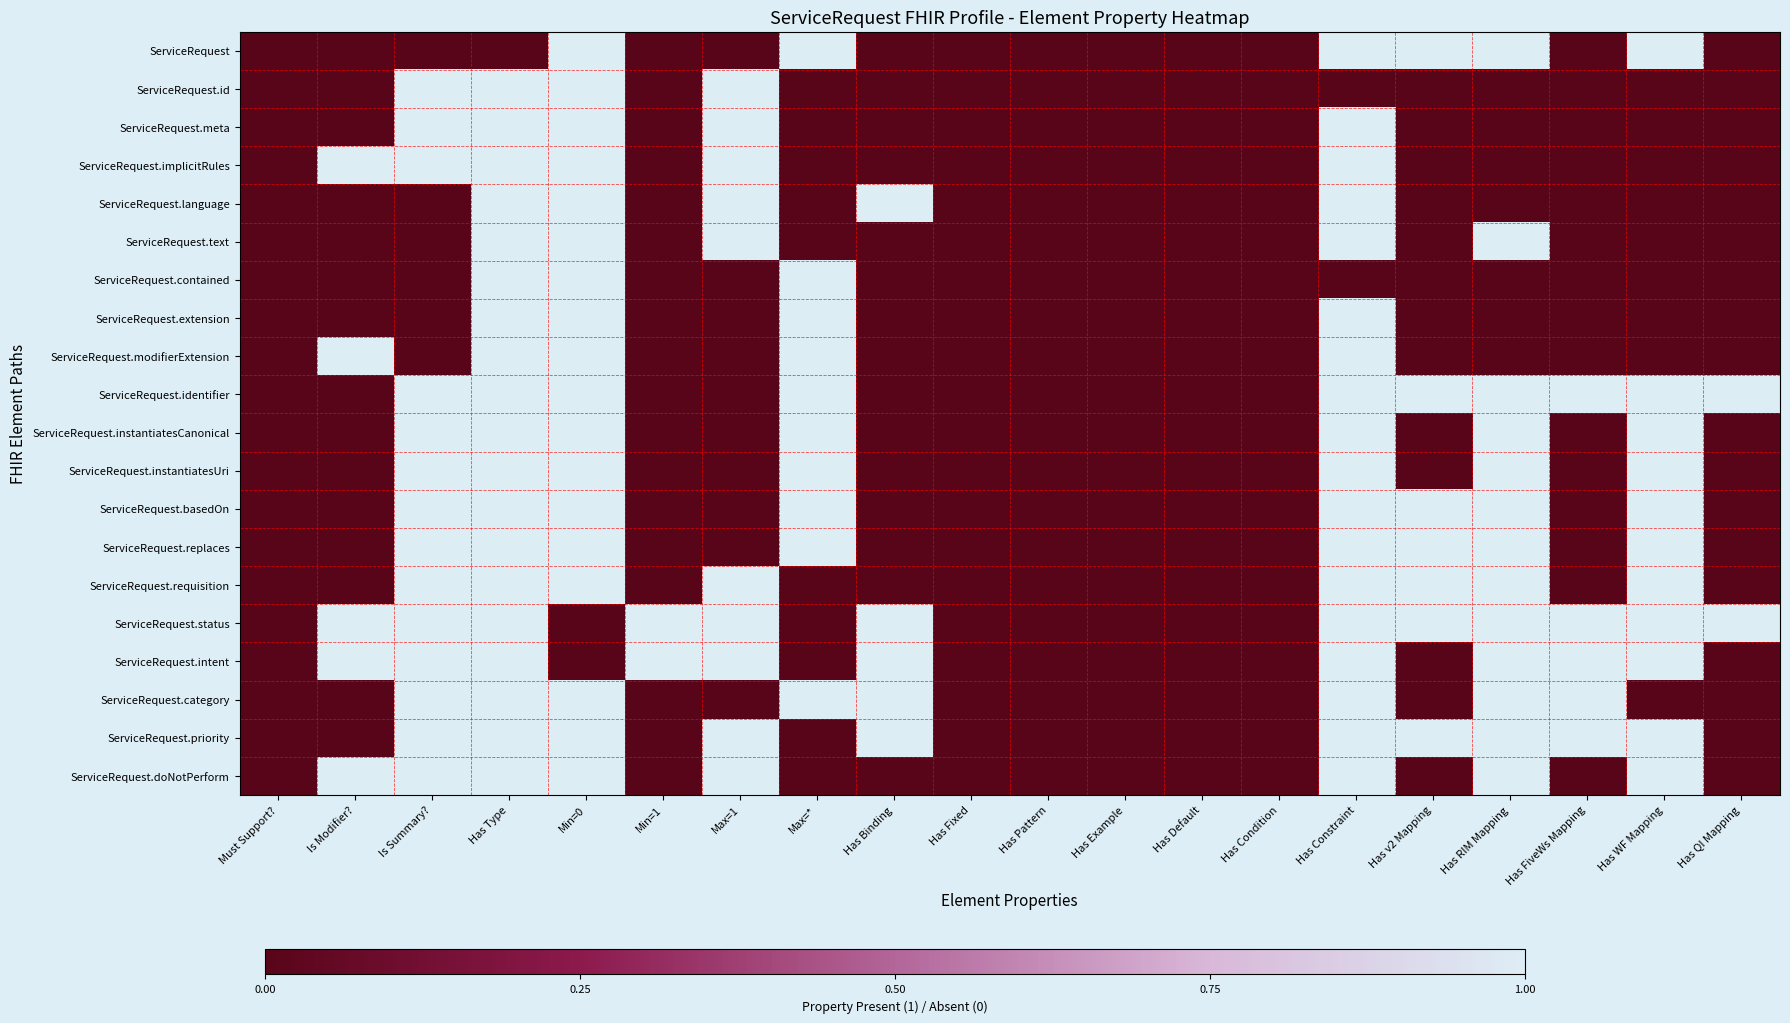

Reading left to right, list all the values displayed in this chart.

ServiceRequest: Must Support?=0	Is Modifier?=0	Is Summary?=0	Has Type=0	Min=0=1	Min=1=0	Max=1=0	Max=*=1	Has Binding=0	Has Fixed=0	Has Pattern=0	Has Example=0	Has Default=0	Has Condition=0	Has Constraint=1	Has v2 Mapping=1	Has RIM Mapping=1	Has FiveWs Mapping=0	Has WF Mapping=1	Has QI Mapping=0
ServiceRequest.id: Must Support?=0	Is Modifier?=0	Is Summary?=1	Has Type=1	Min=0=1	Min=1=0	Max=1=1	Max=*=0	Has Binding=0	Has Fixed=0	Has Pattern=0	Has Example=0	Has Default=0	Has Condition=0	Has Constraint=0	Has v2 Mapping=0	Has RIM Mapping=0	Has FiveWs Mapping=0	Has WF Mapping=0	Has QI Mapping=0
ServiceRequest.meta: Must Support?=0	Is Modifier?=0	Is Summary?=1	Has Type=1	Min=0=1	Min=1=0	Max=1=1	Max=*=0	Has Binding=0	Has Fixed=0	Has Pattern=0	Has Example=0	Has Default=0	Has Condition=0	Has Constraint=1	Has v2 Mapping=0	Has RIM Mapping=0	Has FiveWs Mapping=0	Has WF Mapping=0	Has QI Mapping=0
ServiceRequest.implicitRules: Must Support?=0	Is Modifier?=1	Is Summary?=1	Has Type=1	Min=0=1	Min=1=0	Max=1=1	Max=*=0	Has Binding=0	Has Fixed=0	Has Pattern=0	Has Example=0	Has Default=0	Has Condition=0	Has Constraint=1	Has v2 Mapping=0	Has RIM Mapping=0	Has FiveWs Mapping=0	Has WF Mapping=0	Has QI Mapping=0
ServiceRequest.language: Must Support?=0	Is Modifier?=0	Is Summary?=0	Has Type=1	Min=0=1	Min=1=0	Max=1=1	Max=*=0	Has Binding=1	Has Fixed=0	Has Pattern=0	Has Example=0	Has Default=0	Has Condition=0	Has Constraint=1	Has v2 Mapping=0	Has RIM Mapping=0	Has FiveWs Mapping=0	Has WF Mapping=0	Has QI Mapping=0
ServiceRequest.text: Must Support?=0	Is Modifier?=0	Is Summary?=0	Has Type=1	Min=0=1	Min=1=0	Max=1=1	Max=*=0	Has Binding=0	Has Fixed=0	Has Pattern=0	Has Example=0	Has Default=0	Has Condition=0	Has Constraint=1	Has v2 Mapping=0	Has RIM Mapping=1	Has FiveWs Mapping=0	Has WF Mapping=0	Has QI Mapping=0
ServiceRequest.contained: Must Support?=0	Is Modifier?=0	Is Summary?=0	Has Type=1	Min=0=1	Min=1=0	Max=1=0	Max=*=1	Has Binding=0	Has Fixed=0	Has Pattern=0	Has Example=0	Has Default=0	Has Condition=0	Has Constraint=0	Has v2 Mapping=0	Has RIM Mapping=0	Has FiveWs Mapping=0	Has WF Mapping=0	Has QI Mapping=0
ServiceRequest.extension: Must Support?=0	Is Modifier?=0	Is Summary?=0	Has Type=1	Min=0=1	Min=1=0	Max=1=0	Max=*=1	Has Binding=0	Has Fixed=0	Has Pattern=0	Has Example=0	Has Default=0	Has Condition=0	Has Constraint=1	Has v2 Mapping=0	Has RIM Mapping=0	Has FiveWs Mapping=0	Has WF Mapping=0	Has QI Mapping=0
ServiceRequest.modifierExtension: Must Support?=0	Is Modifier?=1	Is Summary?=0	Has Type=1	Min=0=1	Min=1=0	Max=1=0	Max=*=1	Has Binding=0	Has Fixed=0	Has Pattern=0	Has Example=0	Has Default=0	Has Condition=0	Has Constraint=1	Has v2 Mapping=0	Has RIM Mapping=0	Has FiveWs Mapping=0	Has WF Mapping=0	Has QI Mapping=0
ServiceRequest.identifier: Must Support?=0	Is Modifier?=0	Is Summary?=1	Has Type=1	Min=0=1	Min=1=0	Max=1=0	Max=*=1	Has Binding=0	Has Fixed=0	Has Pattern=0	Has Example=0	Has Default=0	Has Condition=0	Has Constraint=1	Has v2 Mapping=1	Has RIM Mapping=1	Has FiveWs Mapping=1	Has WF Mapping=1	Has QI Mapping=1
ServiceRequest.instantiatesCanonical: Must Support?=0	Is Modifier?=0	Is Summary?=1	Has Type=1	Min=0=1	Min=1=0	Max=1=0	Max=*=1	Has Binding=0	Has Fixed=0	Has Pattern=0	Has Example=0	Has Default=0	Has Condition=0	Has Constraint=1	Has v2 Mapping=0	Has RIM Mapping=1	Has FiveWs Mapping=0	Has WF Mapping=1	Has QI Mapping=0
ServiceRequest.instantiatesUri: Must Support?=0	Is Modifier?=0	Is Summary?=1	Has Type=1	Min=0=1	Min=1=0	Max=1=0	Max=*=1	Has Binding=0	Has Fixed=0	Has Pattern=0	Has Example=0	Has Default=0	Has Condition=0	Has Constraint=1	Has v2 Mapping=0	Has RIM Mapping=1	Has FiveWs Mapping=0	Has WF Mapping=1	Has QI Mapping=0
ServiceRequest.basedOn: Must Support?=0	Is Modifier?=0	Is Summary?=1	Has Type=1	Min=0=1	Min=1=0	Max=1=0	Max=*=1	Has Binding=0	Has Fixed=0	Has Pattern=0	Has Example=0	Has Default=0	Has Condition=0	Has Constraint=1	Has v2 Mapping=1	Has RIM Mapping=1	Has FiveWs Mapping=0	Has WF Mapping=1	Has QI Mapping=0
ServiceRequest.replaces: Must Support?=0	Is Modifier?=0	Is Summary?=1	Has Type=1	Min=0=1	Min=1=0	Max=1=0	Max=*=1	Has Binding=0	Has Fixed=0	Has Pattern=0	Has Example=0	Has Default=0	Has Condition=0	Has Constraint=1	Has v2 Mapping=1	Has RIM Mapping=1	Has FiveWs Mapping=0	Has WF Mapping=1	Has QI Mapping=0
ServiceRequest.requisition: Must Support?=0	Is Modifier?=0	Is Summary?=1	Has Type=1	Min=0=1	Min=1=0	Max=1=1	Max=*=0	Has Binding=0	Has Fixed=0	Has Pattern=0	Has Example=0	Has Default=0	Has Condition=0	Has Constraint=1	Has v2 Mapping=1	Has RIM Mapping=1	Has FiveWs Mapping=0	Has WF Mapping=1	Has QI Mapping=0
ServiceRequest.status: Must Support?=0	Is Modifier?=1	Is Summary?=1	Has Type=1	Min=0=0	Min=1=1	Max=1=1	Max=*=0	Has Binding=1	Has Fixed=0	Has Pattern=0	Has Example=0	Has Default=0	Has Condition=0	Has Constraint=1	Has v2 Mapping=1	Has RIM Mapping=1	Has FiveWs Mapping=1	Has WF Mapping=1	Has QI Mapping=1
ServiceRequest.intent: Must Support?=0	Is Modifier?=1	Is Summary?=1	Has Type=1	Min=0=0	Min=1=1	Max=1=1	Max=*=0	Has Binding=1	Has Fixed=0	Has Pattern=0	Has Example=0	Has Default=0	Has Condition=0	Has Constraint=1	Has v2 Mapping=0	Has RIM Mapping=1	Has FiveWs Mapping=1	Has WF Mapping=1	Has QI Mapping=0
ServiceRequest.category: Must Support?=0	Is Modifier?=0	Is Summary?=1	Has Type=1	Min=0=1	Min=1=0	Max=1=0	Max=*=1	Has Binding=1	Has Fixed=0	Has Pattern=0	Has Example=0	Has Default=0	Has Condition=0	Has Constraint=1	Has v2 Mapping=0	Has RIM Mapping=1	Has FiveWs Mapping=1	Has WF Mapping=0	Has QI Mapping=0
ServiceRequest.priority: Must Support?=0	Is Modifier?=0	Is Summary?=1	Has Type=1	Min=0=1	Min=1=0	Max=1=1	Max=*=0	Has Binding=1	Has Fixed=0	Has Pattern=0	Has Example=0	Has Default=0	Has Condition=0	Has Constraint=1	Has v2 Mapping=1	Has RIM Mapping=1	Has FiveWs Mapping=1	Has WF Mapping=1	Has QI Mapping=0
ServiceRequest.doNotPerform: Must Support?=0	Is Modifier?=1	Is Summary?=1	Has Type=1	Min=0=1	Min=1=0	Max=1=1	Max=*=0	Has Binding=0	Has Fixed=0	Has Pattern=0	Has Example=0	Has Default=0	Has Condition=0	Has Constraint=1	Has v2 Mapping=0	Has RIM Mapping=1	Has FiveWs Mapping=0	Has WF Mapping=1	Has QI Mapping=0